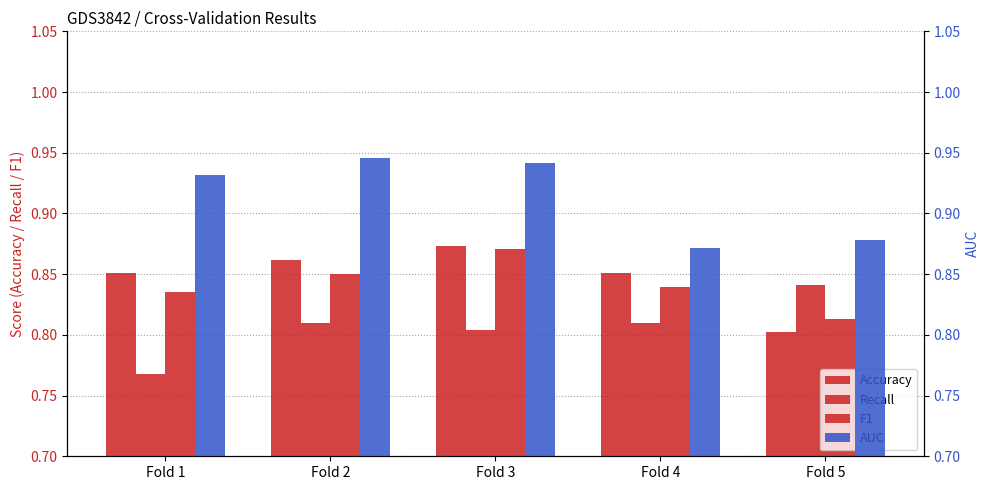

How many series are shown in this chart?

4